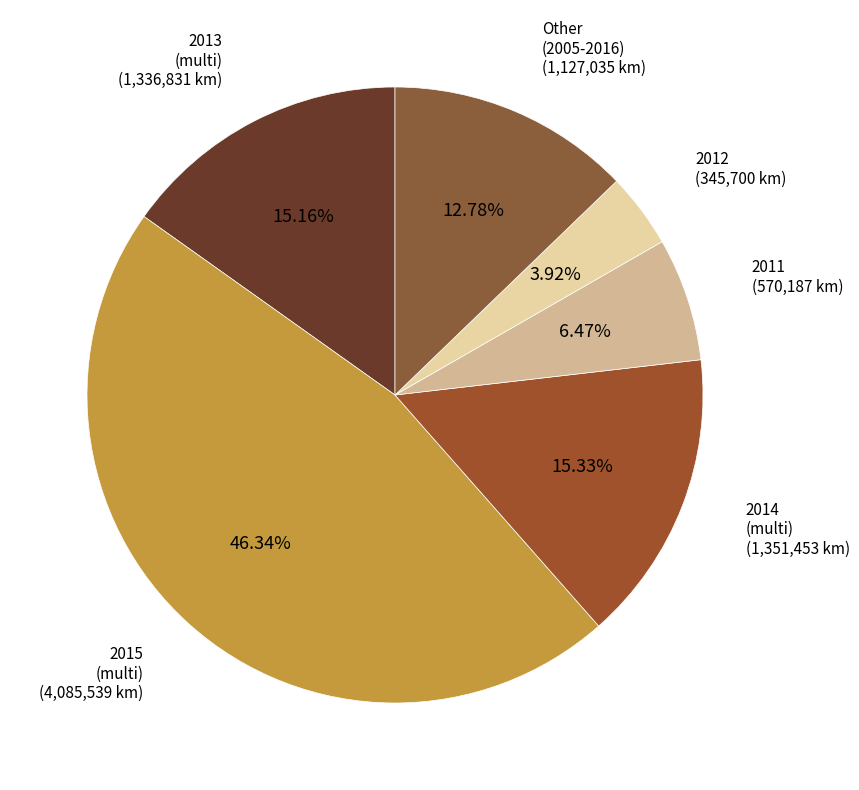

Which slice is the smallest?

2012